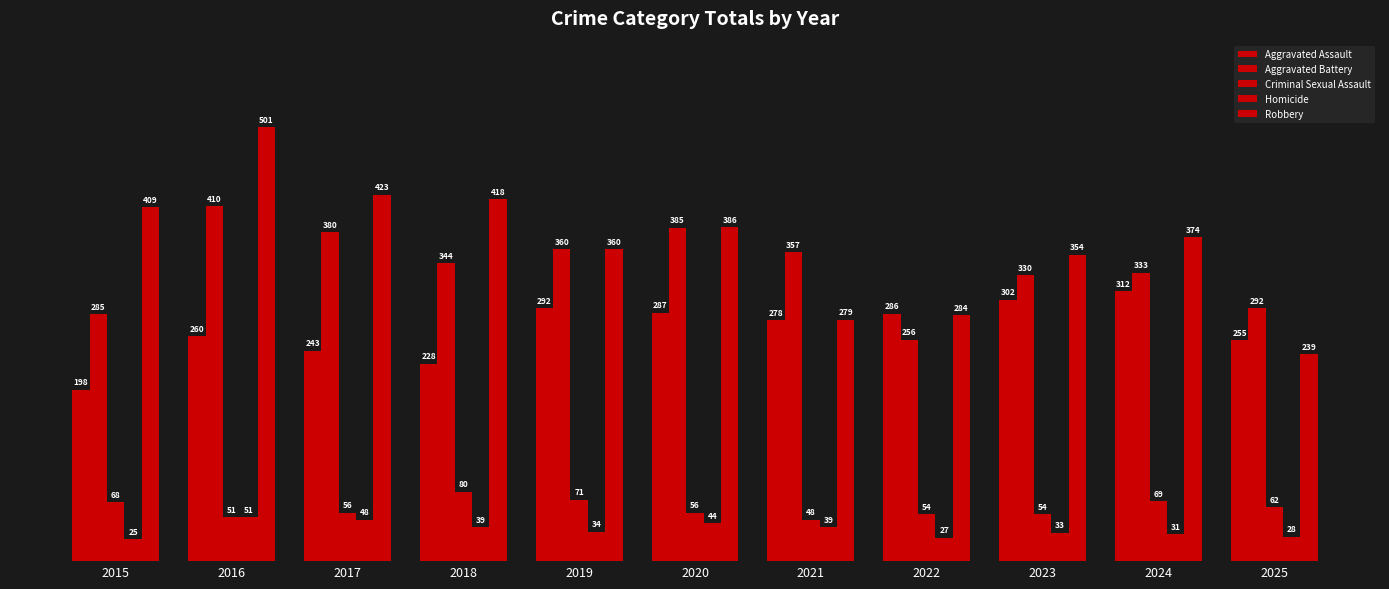

What is the total value across all series at 2017?

1150